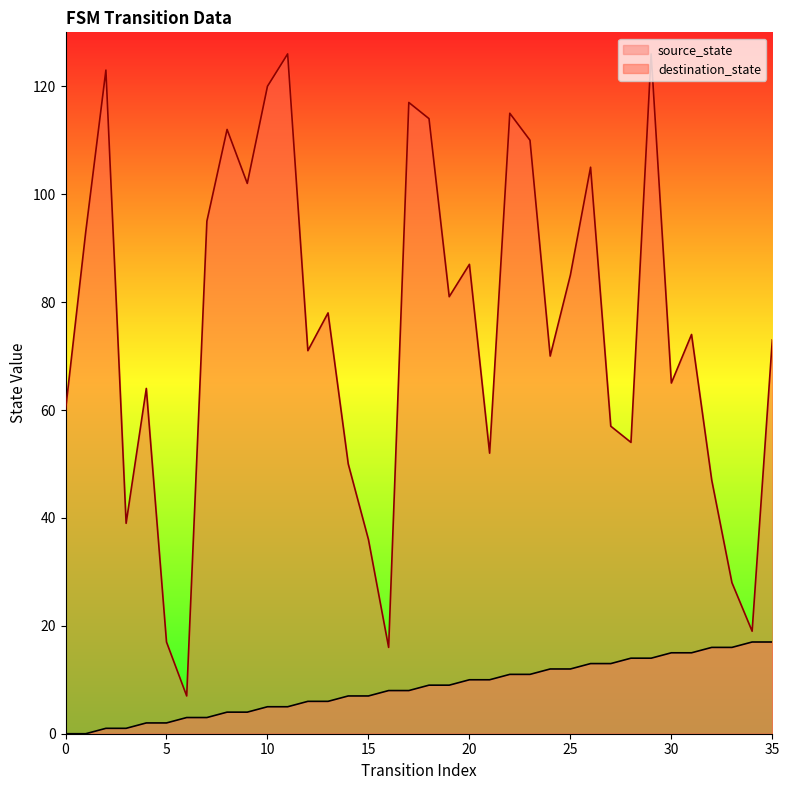

True or false: source_state and destination_state cross at least once.

False